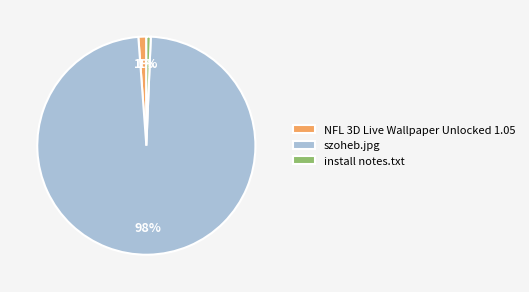

True or false: NFL 3D Live Wallpaper Unlocked 1.05 accounts for 1% of the total.

True